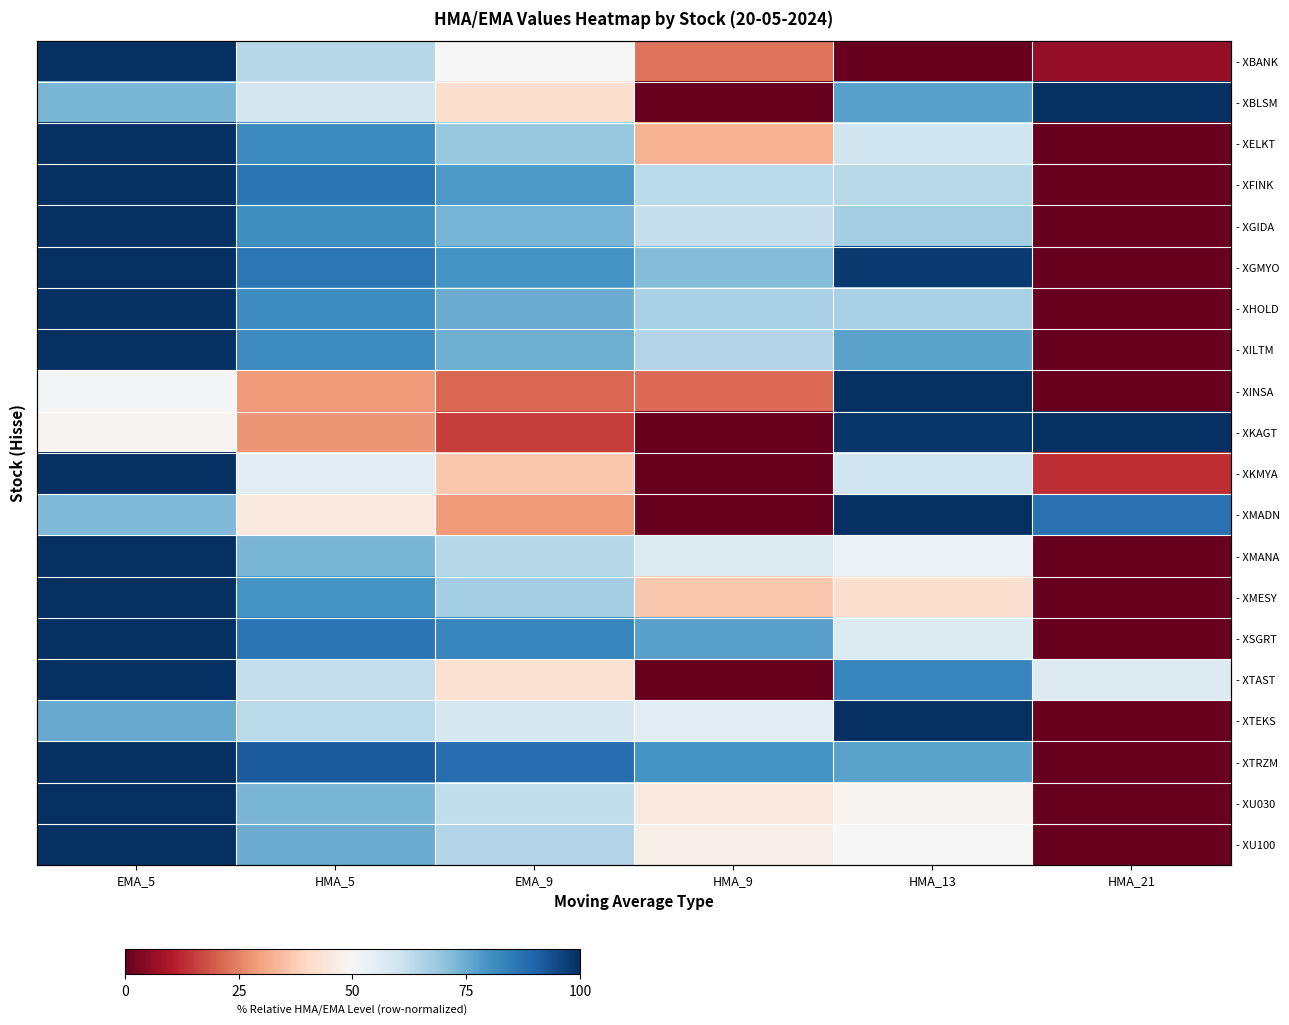

Rank the series at EMA_9 from highest to lowest value.

- XTRZM, - XSGRT, - XGMYO, - XFINK, - XHOLD, - XILTM, - XGIDA, - XELKT, - XMESY, - XU100, - XMANA, - XU030, - XTEKS, - XBANK, - XTAST, - XBLSM, - XKMYA, - XMADN, - XINSA, - XKAGT